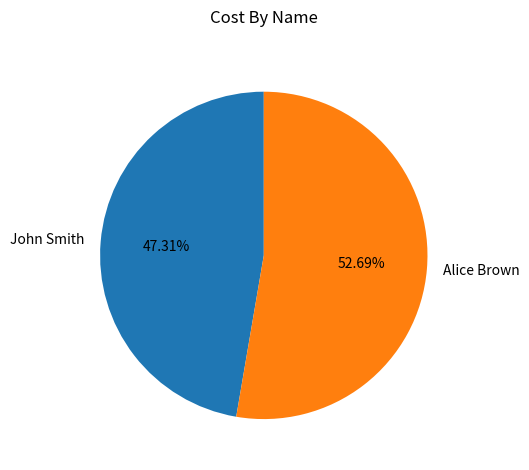

Which has a higher value, Alice Brown or John Smith?

Alice Brown